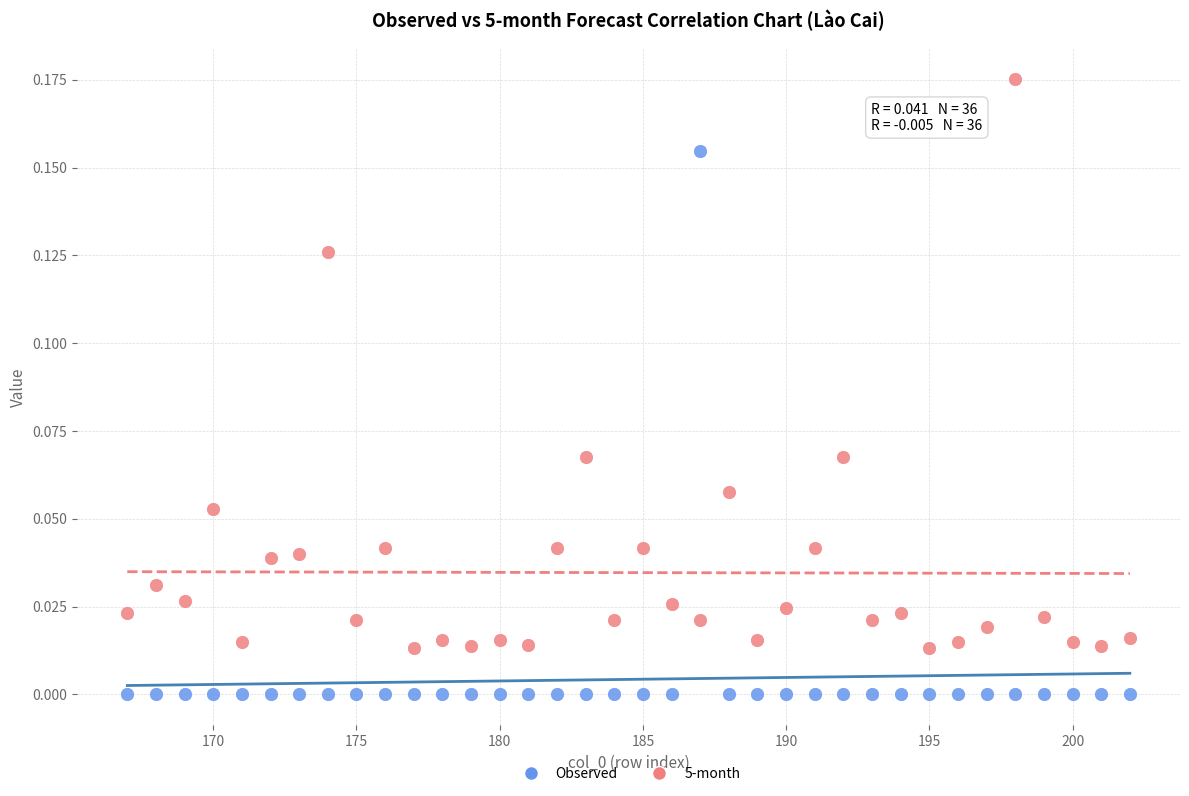

Across all data points, what is the range of X values (max minus min)?

35.0